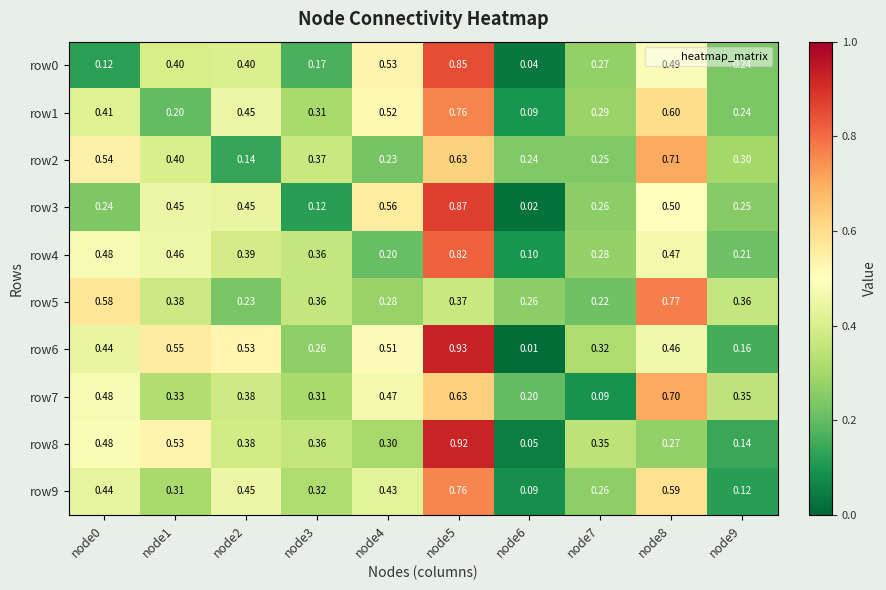

Reading left to right, list all the values displayed in this chart.

row0: node0=0.1	node1=0.4	node2=0.4	node3=0.2	node4=0.5	node5=0.8	node6=0.0	node7=0.3	node8=0.5	node9=0.2
row1: node0=0.4	node1=0.2	node2=0.5	node3=0.3	node4=0.5	node5=0.8	node6=0.1	node7=0.3	node8=0.6	node9=0.2
row2: node0=0.5	node1=0.4	node2=0.1	node3=0.4	node4=0.2	node5=0.6	node6=0.2	node7=0.2	node8=0.7	node9=0.3
row3: node0=0.2	node1=0.5	node2=0.5	node3=0.1	node4=0.6	node5=0.9	node6=0.0	node7=0.3	node8=0.5	node9=0.2
row4: node0=0.5	node1=0.5	node2=0.4	node3=0.4	node4=0.2	node5=0.8	node6=0.1	node7=0.3	node8=0.5	node9=0.2
row5: node0=0.6	node1=0.4	node2=0.2	node3=0.4	node4=0.3	node5=0.4	node6=0.3	node7=0.2	node8=0.8	node9=0.4
row6: node0=0.4	node1=0.6	node2=0.5	node3=0.3	node4=0.5	node5=0.9	node6=0.0	node7=0.3	node8=0.5	node9=0.2
row7: node0=0.5	node1=0.3	node2=0.4	node3=0.3	node4=0.5	node5=0.6	node6=0.2	node7=0.1	node8=0.7	node9=0.3
row8: node0=0.5	node1=0.5	node2=0.4	node3=0.4	node4=0.3	node5=0.9	node6=0.1	node7=0.3	node8=0.3	node9=0.1
row9: node0=0.4	node1=0.3	node2=0.5	node3=0.3	node4=0.4	node5=0.8	node6=0.1	node7=0.3	node8=0.6	node9=0.1